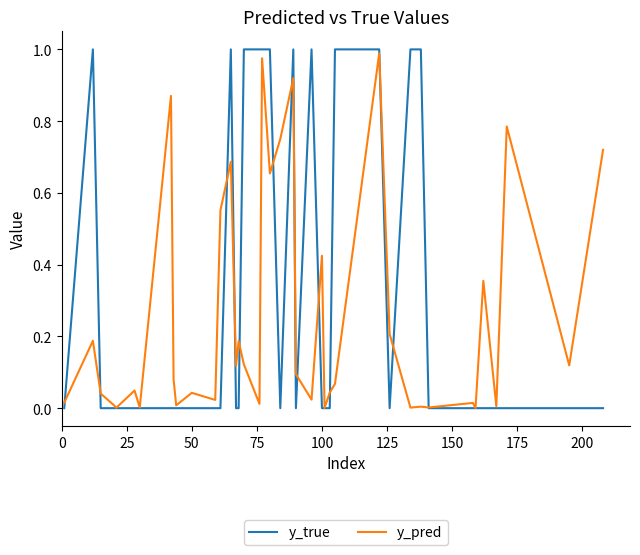

Which series has the widest spread of values?

y_true